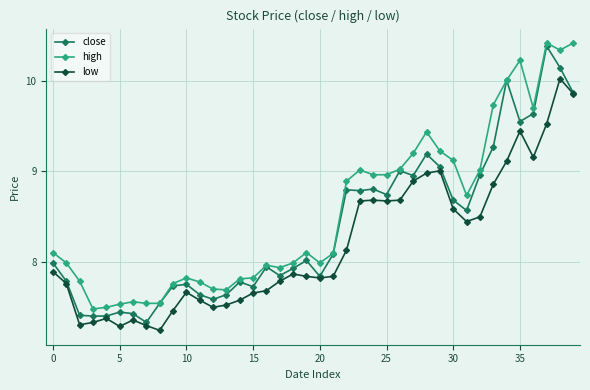

True or false: low has more than 1 interior local peaks.

True